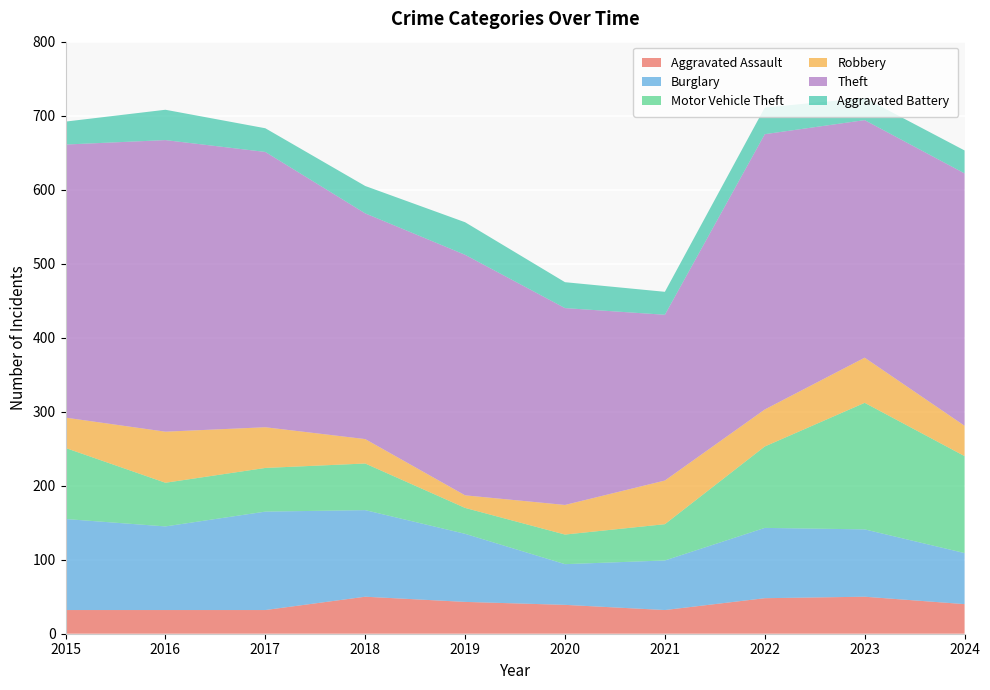

Reading left to right, what are all the values shown in this chart?

Aggravated Assault: 2015=32	2016=32	2017=32	2018=50	2019=43	2020=39	2021=32	2022=48	2023=50	2024=40
Burglary: 2015=123	2016=113	2017=133	2018=117	2019=92	2020=55	2021=67	2022=95	2023=91	2024=69
Motor Vehicle Theft: 2015=96	2016=59	2017=59	2018=63	2019=35	2020=40	2021=49	2022=110	2023=171	2024=131
Robbery: 2015=41	2016=69	2017=55	2018=33	2019=17	2020=40	2021=59	2022=50	2023=61	2024=41
Theft: 2015=369	2016=394	2017=372	2018=305	2019=325	2020=266	2021=224	2022=372	2023=321	2024=341
Aggravated Battery: 2015=31	2016=41	2017=32	2018=37	2019=44	2020=35	2021=31	2022=36	2023=30	2024=31